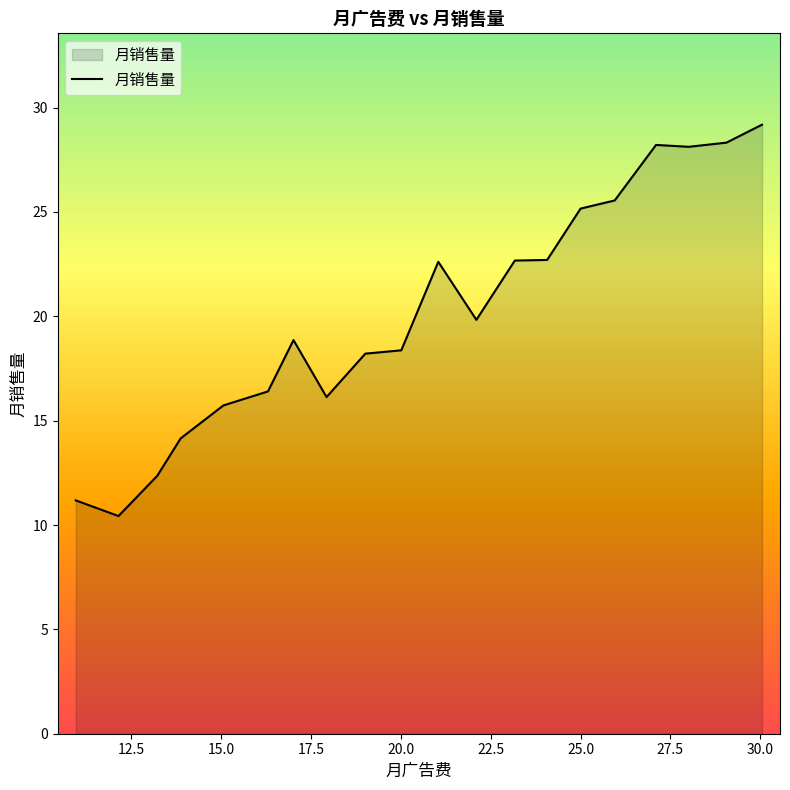

What is the maximum value shown in the chart?

29.2